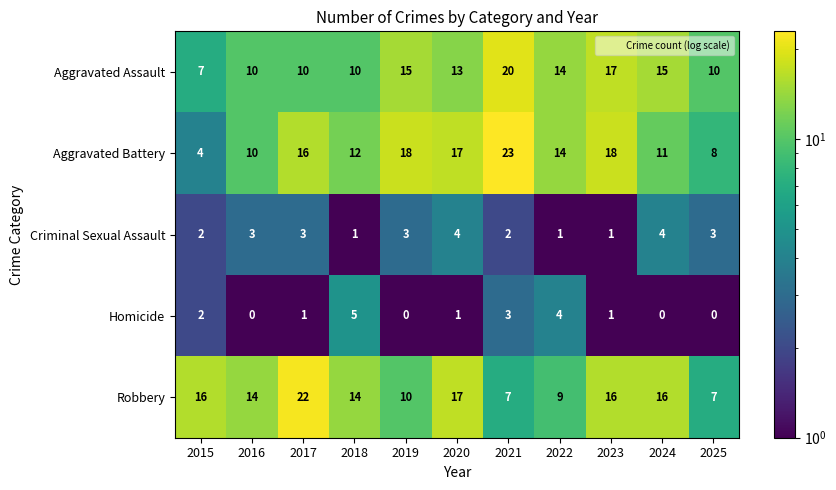

What is the difference between the maximum and minimum values in the Aggravated Battery series?

19